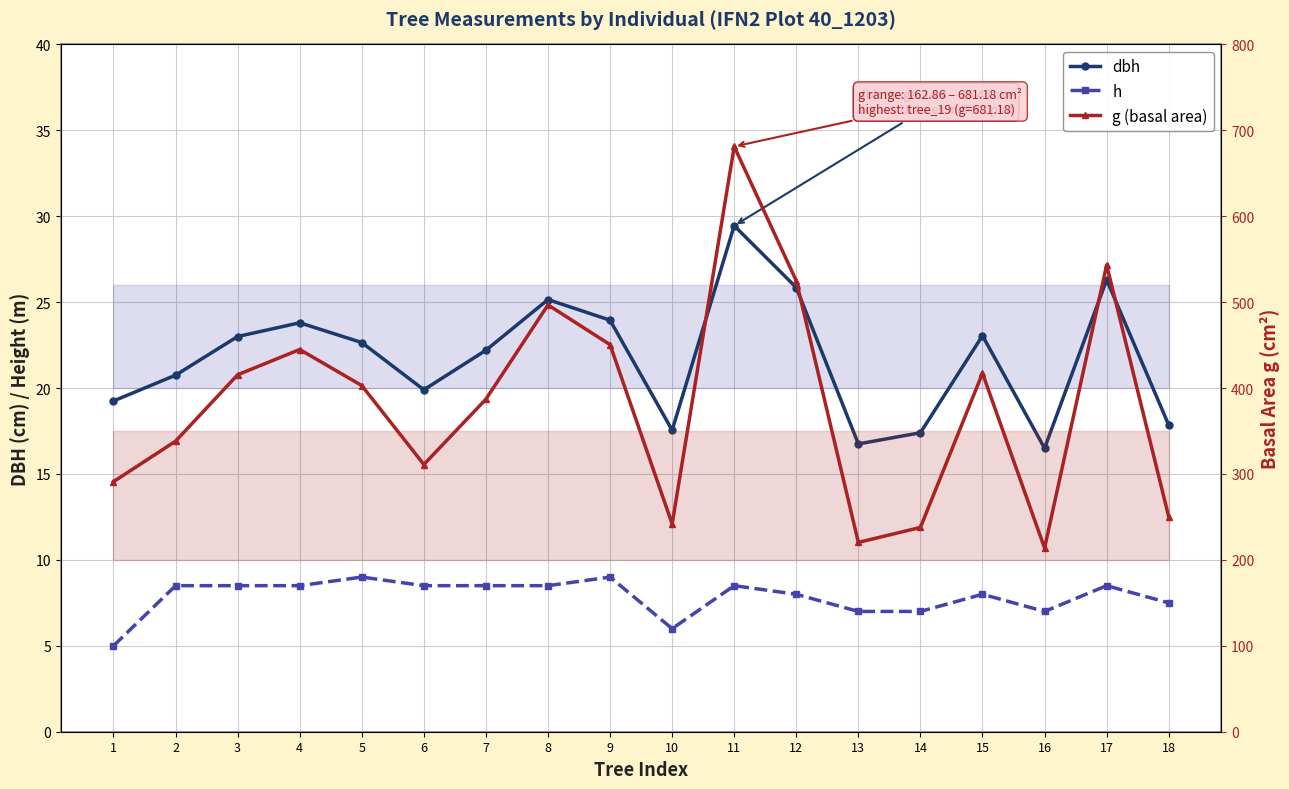

How many data points in h are above 8?

10